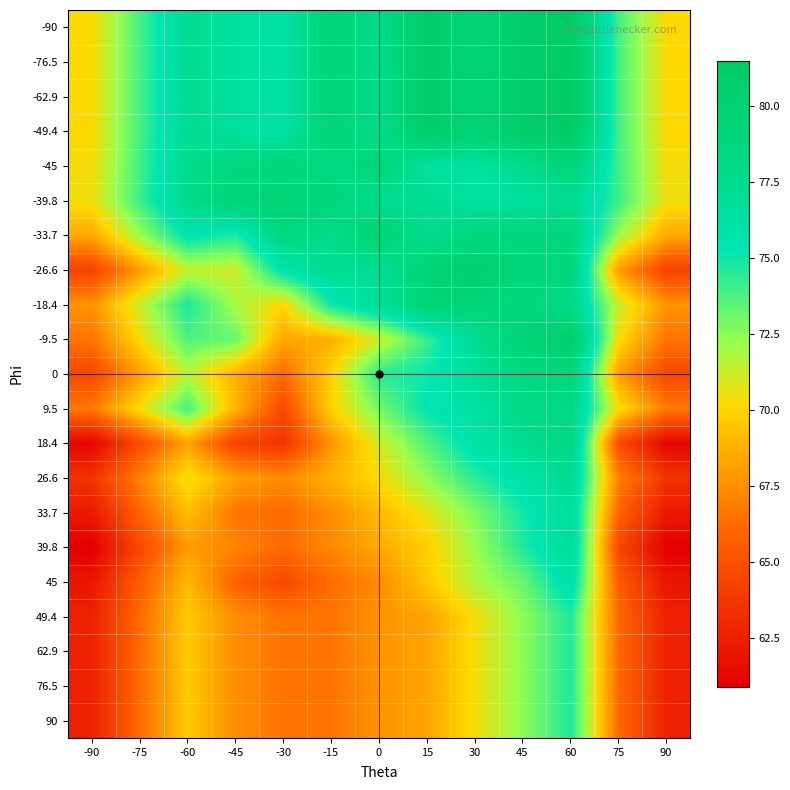

Reading right to left, list all the values displayed in this chart.

-90: 90=70.2	75=73.9	60=81.5	45=80.9	30=79.5	15=81.0	0=77.5	-15=79.4	-30=76.1	-45=76.6	-60=77.3	-75=73.9	-90=70.2
-76.5: 90=70.2	75=73.9	60=81.5	45=80.9	30=79.5	15=81.0	0=77.5	-15=79.4	-30=76.1	-45=76.6	-60=77.3	-75=73.9	-90=70.2
-62.9: 90=70.2	75=73.9	60=81.5	45=80.9	30=79.5	15=81.0	0=77.5	-15=79.4	-30=76.1	-45=76.6	-60=77.3	-75=73.9	-90=70.2
-49.4: 90=70.2	75=73.9	60=81.5	45=80.9	30=79.5	15=81.0	0=77.5	-15=79.4	-30=76.1	-45=76.6	-60=77.3	-75=73.9	-90=70.2
-45: 90=70.4	75=74.0	60=79.1	45=77.4	30=76.4	15=76.5	0=78.9	-15=78.2	-30=78.9	-45=78.5	-60=77.5	-75=74.0	-90=70.4
-39.8: 90=70.5	75=74.1	60=77.3	45=76.5	30=76.4	15=77.3	0=77.2	-15=79.0	-30=79.4	-45=79.5	-60=77.6	-75=74.1	-90=70.5
-33.7: 90=68.5	75=72.2	60=78.7	45=78.9	30=78.7	15=77.4	0=79.5	-15=77.5	-30=78.5	-45=74.7	-60=75.6	-75=72.2	-90=68.5
-26.6: 90=64.3	75=68.0	60=78.9	45=78.9	30=80.5	15=79.5	0=76.9	-15=77.3	-30=75.7	-45=71.2	-60=71.4	-75=68.0	-90=64.3
-18.4: 90=67.7	75=71.3	60=77.8	45=78.8	30=79.1	15=79.3	0=76.9	-15=75.1	-30=70.1	-45=71.9	-60=74.8	-75=71.3	-90=67.7
-9.5: 90=66.6	75=70.3	60=80.7	45=79.5	30=77.2	15=74.2	0=71.2	-15=68.7	-30=68.4	-45=73.2	-60=73.7	-75=70.3	-90=66.6
0: 90=64.5	75=68.1	60=79.0	45=78.3	30=76.9	15=75.1	0=74.5	-15=70.0	-30=66.2	-45=68.8	-60=71.6	-75=68.1	-90=64.5
9.5: 90=66.8	75=70.4	60=78.0	45=77.9	30=76.2	15=75.4	0=73.0	-15=69.9	-30=64.7	-45=68.9	-60=73.9	-75=70.4	-90=66.8
18.4: 90=61.2	75=64.8	60=78.4	45=77.4	30=75.9	15=73.7	0=71.1	-15=67.8	-30=63.6	-45=64.3	-60=68.3	-75=64.8	-90=61.2
26.6: 90=63.5	75=67.1	60=77.4	45=75.9	30=74.5	15=72.4	0=70.3	-15=68.8	-30=67.4	-45=68.2	-60=70.6	-75=67.1	-90=63.5
33.7: 90=62.2	75=65.9	60=76.8	45=75.0	30=72.8	15=70.7	0=69.1	-15=67.5	-30=66.2	-45=66.6	-60=69.3	-75=65.9	-90=62.2
39.8: 90=60.9	75=64.6	60=77.0	45=74.7	30=72.2	15=69.8	0=68.5	-15=67.3	-30=66.2	-45=67.2	-60=68.0	-75=64.6	-90=60.9
45: 90=62.0	75=65.6	60=76.2	45=73.2	30=71.8	15=69.6	0=67.4	-15=66.3	-30=64.6	-45=65.8	-60=69.1	-75=65.6	-90=62.0
49.4: 90=62.6	75=66.2	60=74.7	45=72.5	30=70.4	15=68.3	0=67.7	-15=66.6	-30=66.6	-45=67.5	-60=69.7	-75=66.2	-90=62.6
62.9: 90=62.6	75=66.2	60=74.7	45=72.5	30=70.4	15=68.3	0=67.7	-15=66.6	-30=66.6	-45=67.5	-60=69.7	-75=66.2	-90=62.6
76.5: 90=62.6	75=66.2	60=74.7	45=72.5	30=70.4	15=68.3	0=67.7	-15=66.6	-30=66.6	-45=67.5	-60=69.7	-75=66.2	-90=62.6
90: 90=62.6	75=66.2	60=74.7	45=72.5	30=70.4	15=68.3	0=67.7	-15=66.6	-30=66.6	-45=67.5	-60=69.7	-75=66.2	-90=62.6